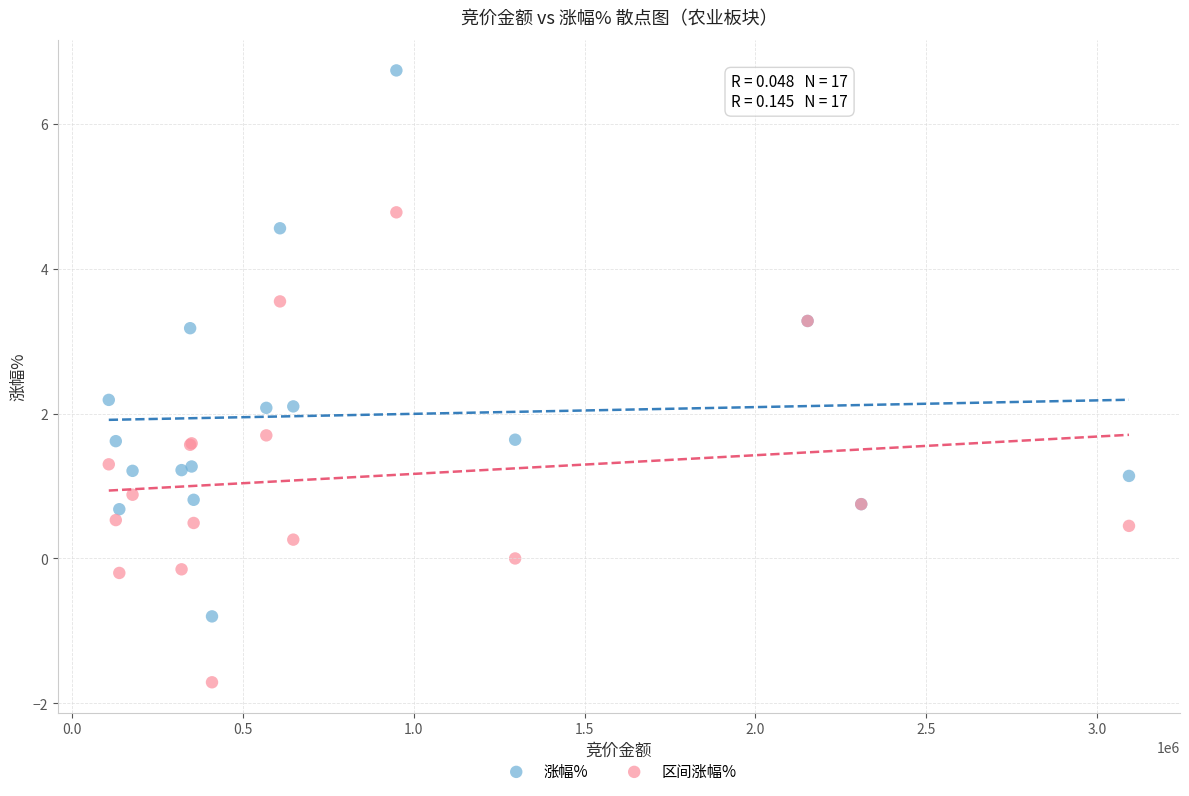

Which series reaches the maximum Y coordinate?

涨幅%